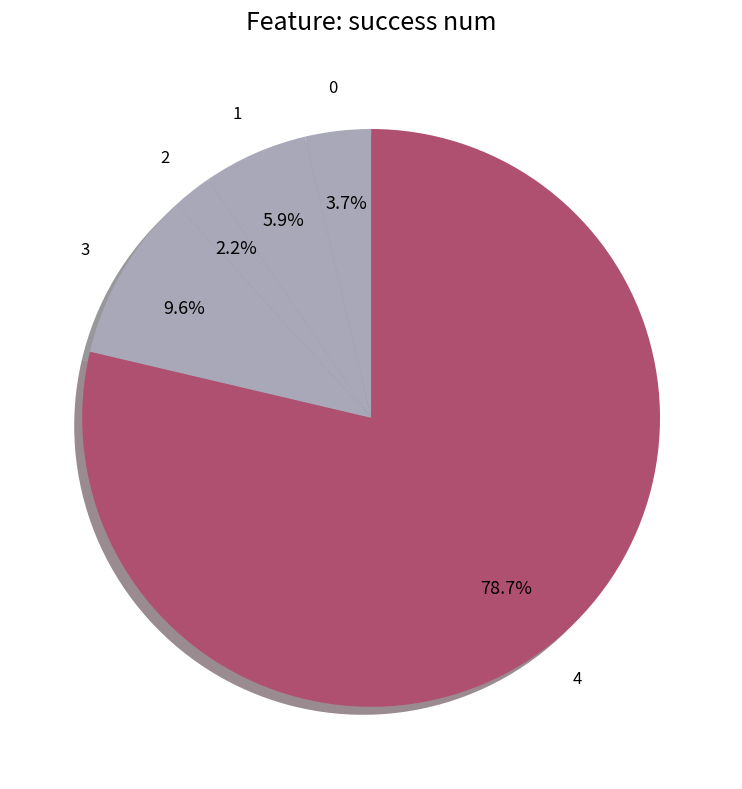

Is there any slice that represents more than half of the pie?

Yes